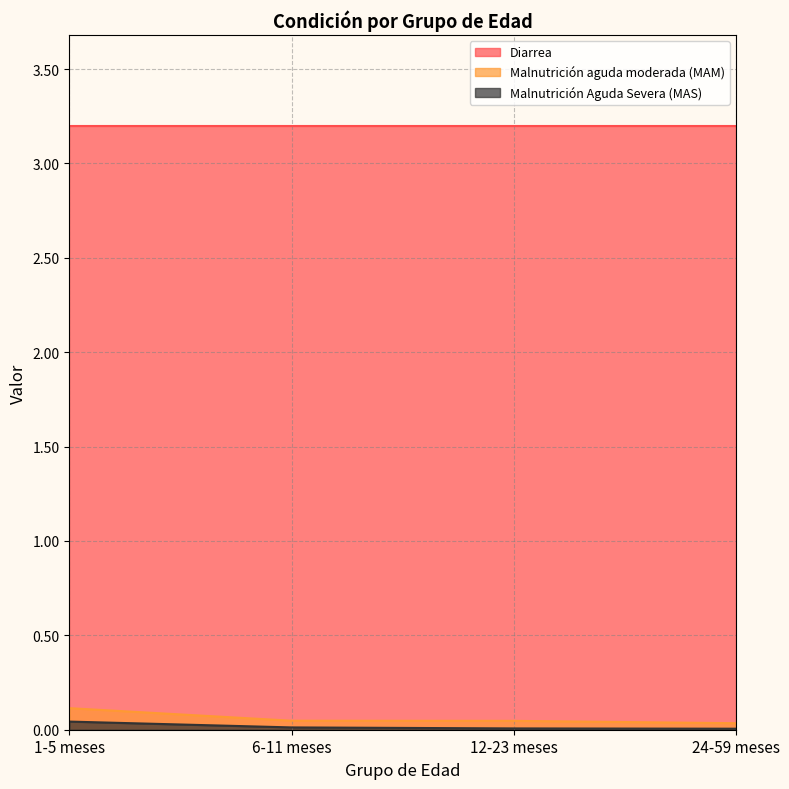

Which category has the lowest value in the Malnutrición aguda moderada (MAM) series?

24-59 meses